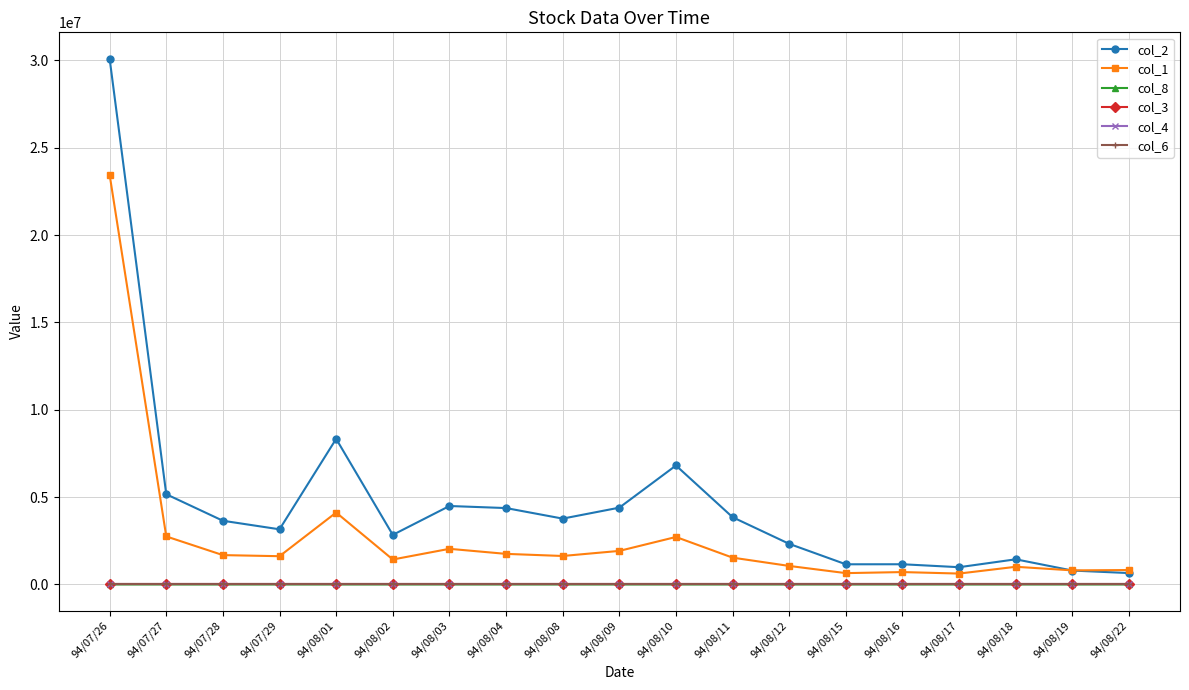

The value of col_2 at 94/07/29 is 3158240.0. True or false?

True